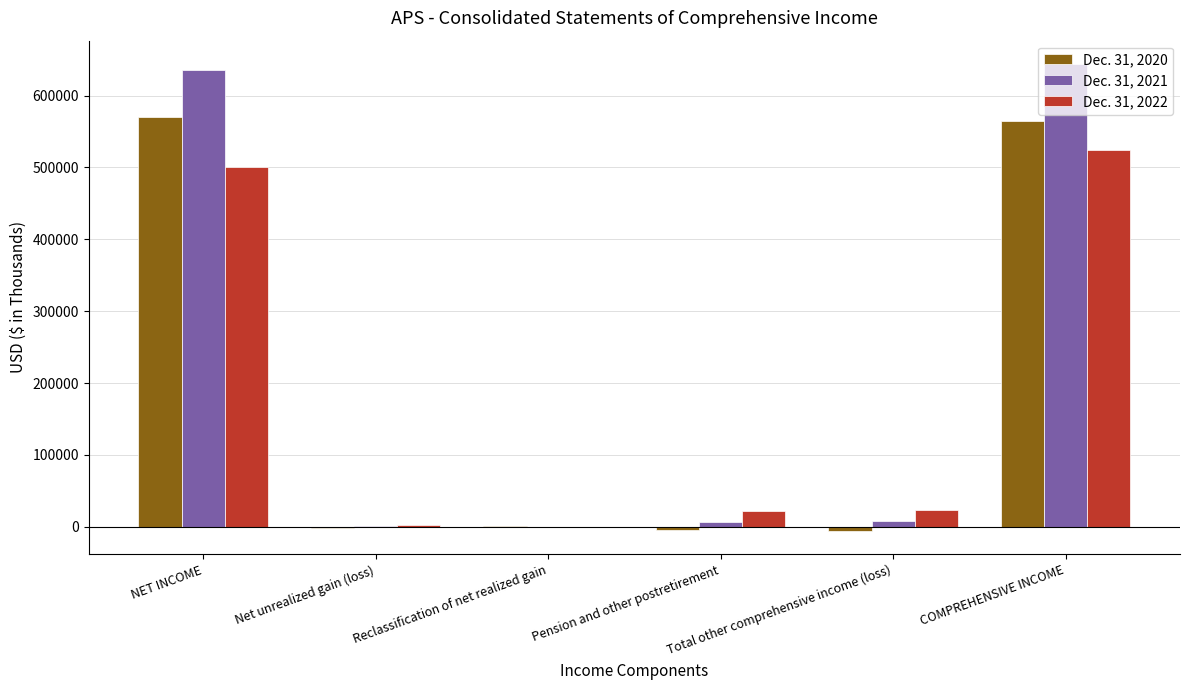

Is it true that Dec. 31, 2020 equals 1014567 at COMPREHENSIVE INCOME?

False